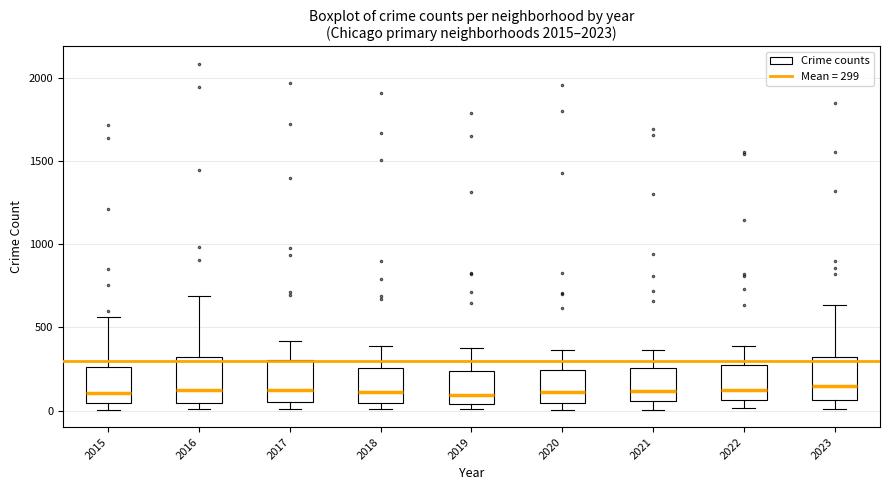

Reading left to right, transcribe this box plot: for each box, give where its median line is, the range the box spans, and where its two whiskers end, as read against the y-axis. The values are not printed on the chart, so give them approximately, as read against the axis.

2015: median 100, box 50 to 250, whiskers 0 to 550
2016: median 150, box 50 to 300, whiskers 0 to 700
2017: median 100, box 50 to 300, whiskers 0 to 400
2018: median 100, box 50 to 250, whiskers 0 to 400
2019: median 100, box 50 to 250, whiskers 0 to 400
2020: median 100, box 50 to 250, whiskers 0 to 350
2021: median 100, box 50 to 250, whiskers 0 to 350
2022: median 100, box 50 to 250, whiskers 0 to 400
2023: median 150, box 50 to 300, whiskers 0 to 650